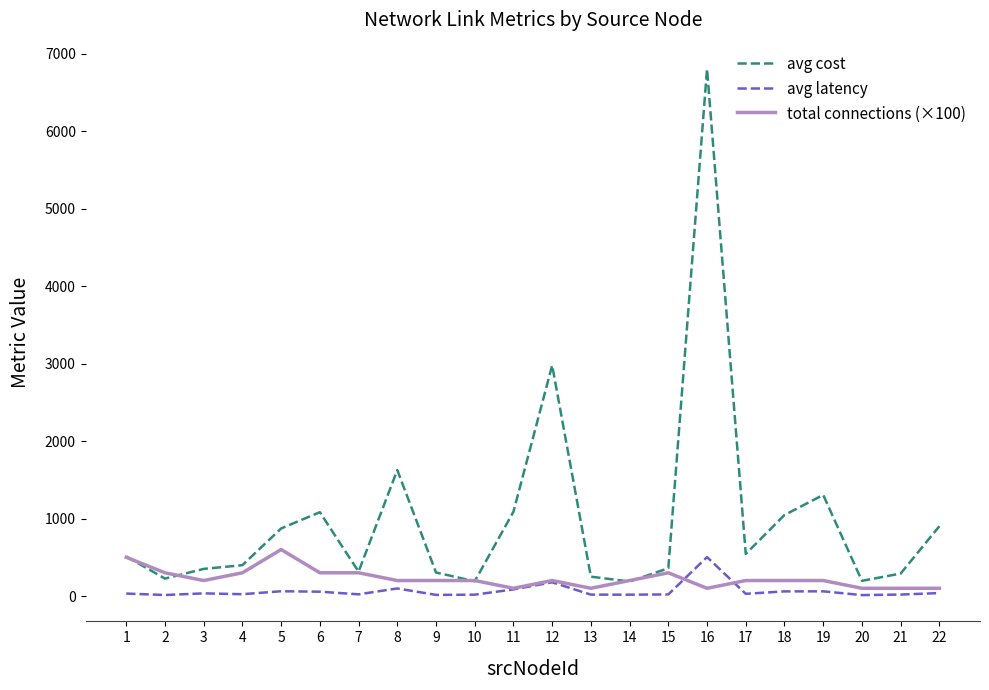

At how many categories does at least one series exceed 47?

22